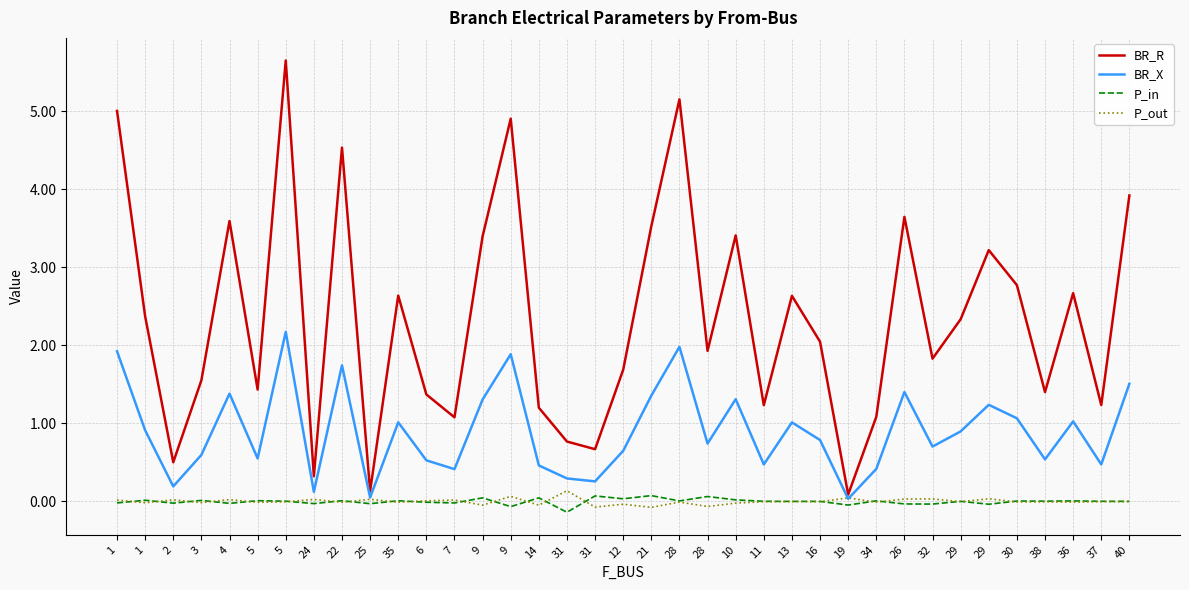

Between 2 and 34, which series saw the biggest shift?

BR_R